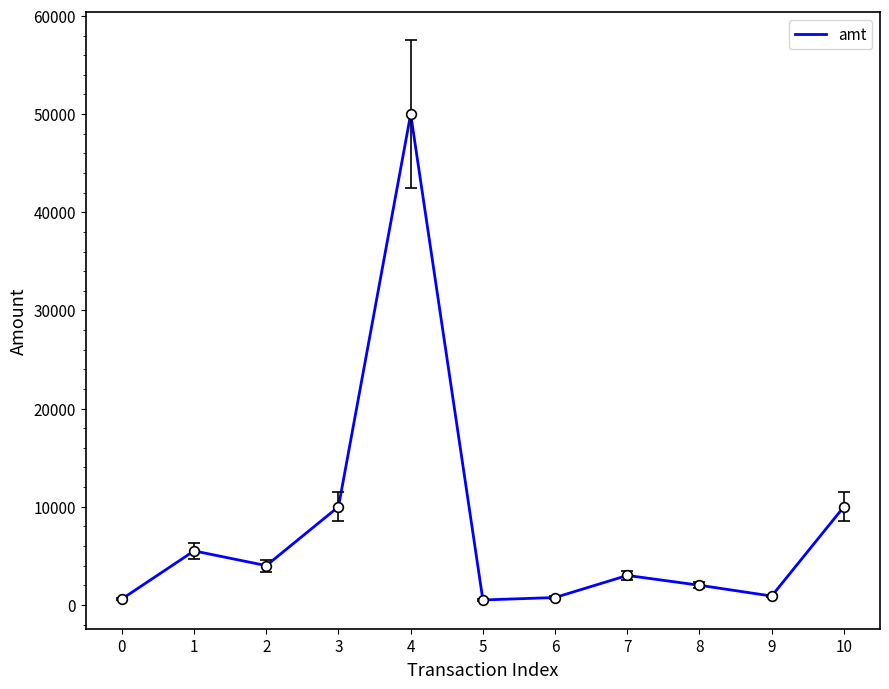

What is the sum of all values?

87244